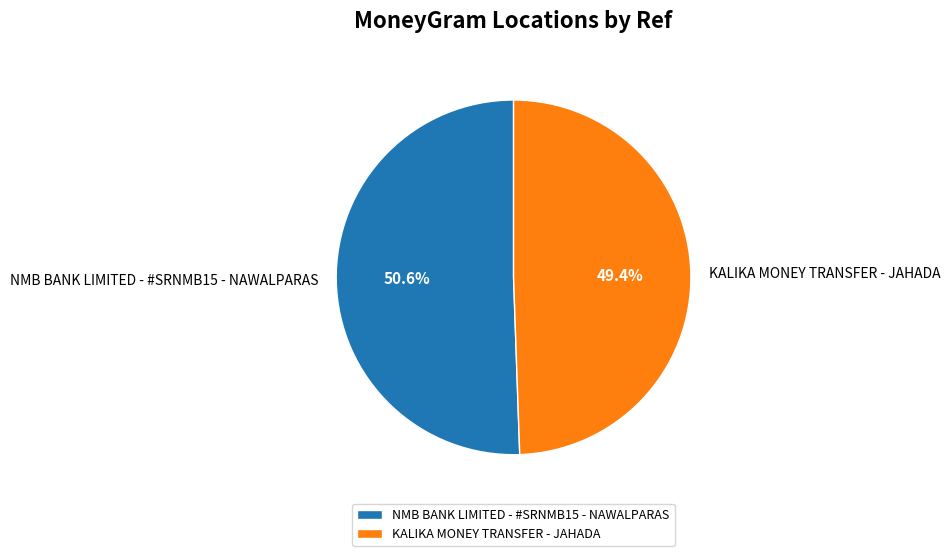

To the nearest percent, what portion does KALIKA MONEY TRANSFER - JAHADA represent?

49%